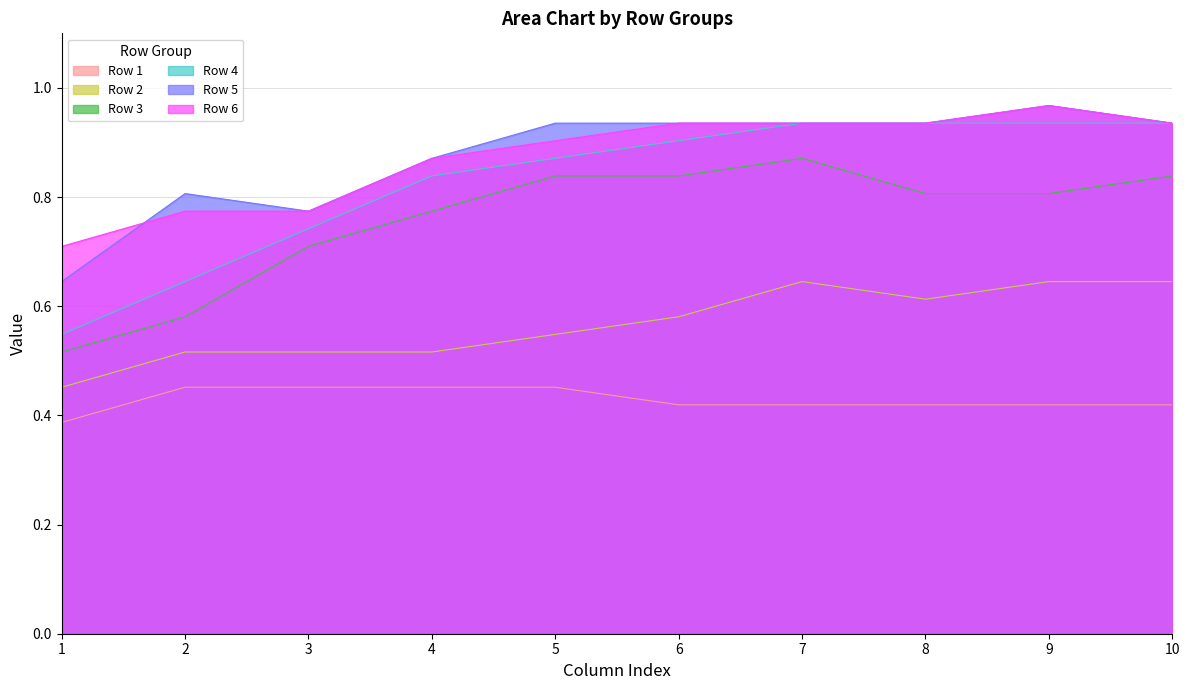

How many Row 4 values are between 0 and 1?

10